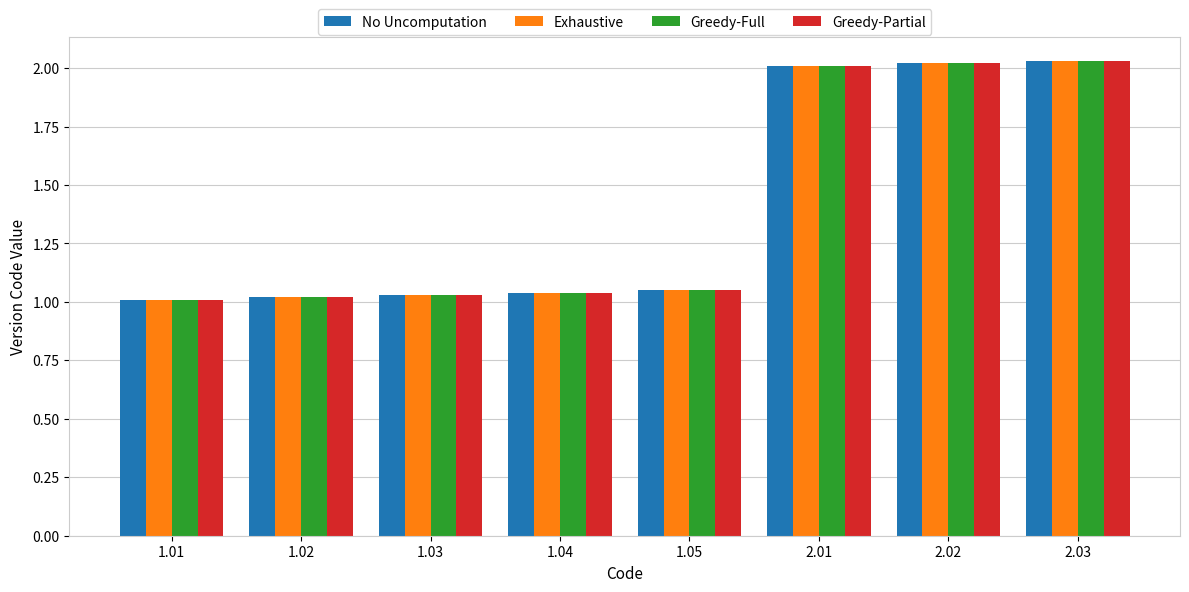

Is it true that Greedy-Partial equals 1.0 at 1.04?

True